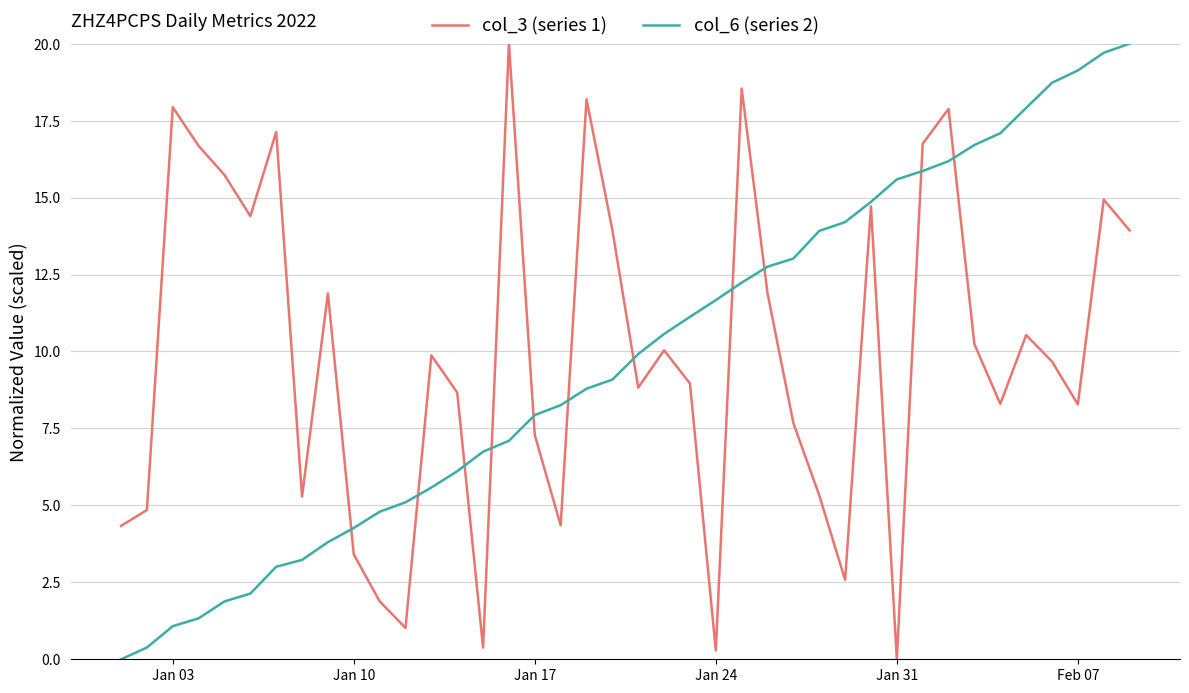

What is the maximum value for col_6 (series 2)?

20.0